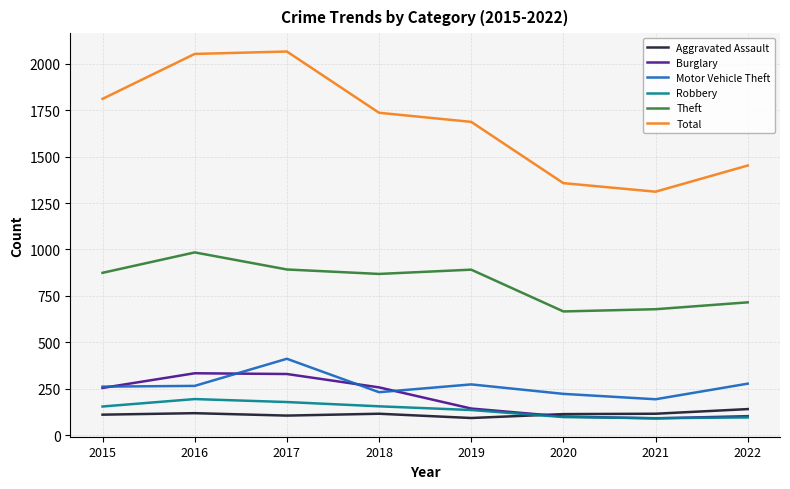

How many lines are shown in the chart?

6